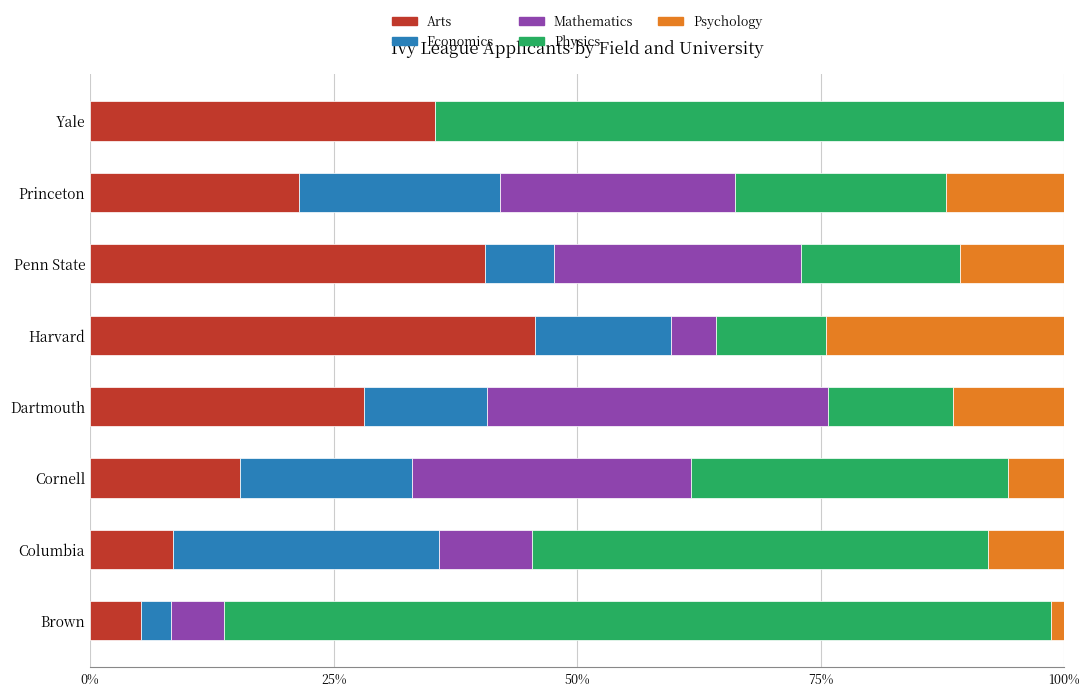

What is the maximum value for Arts?

45.6